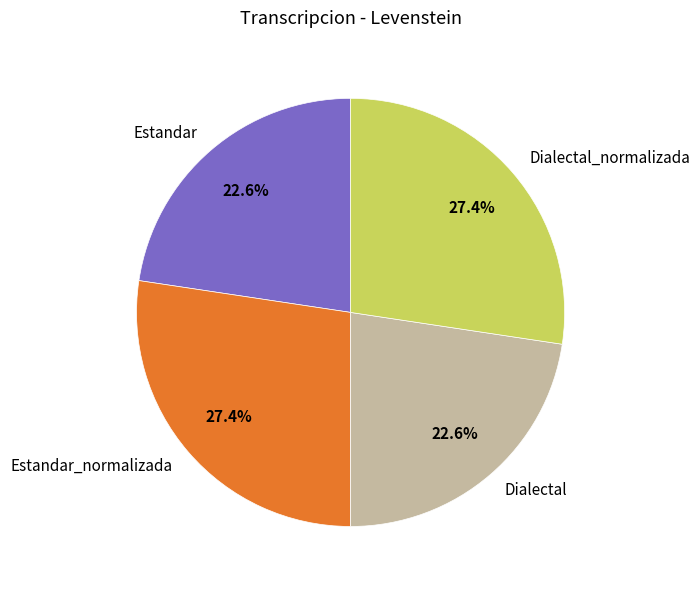

What percentage is the Dialectal_normalizada slice, to the nearest percent?

27%